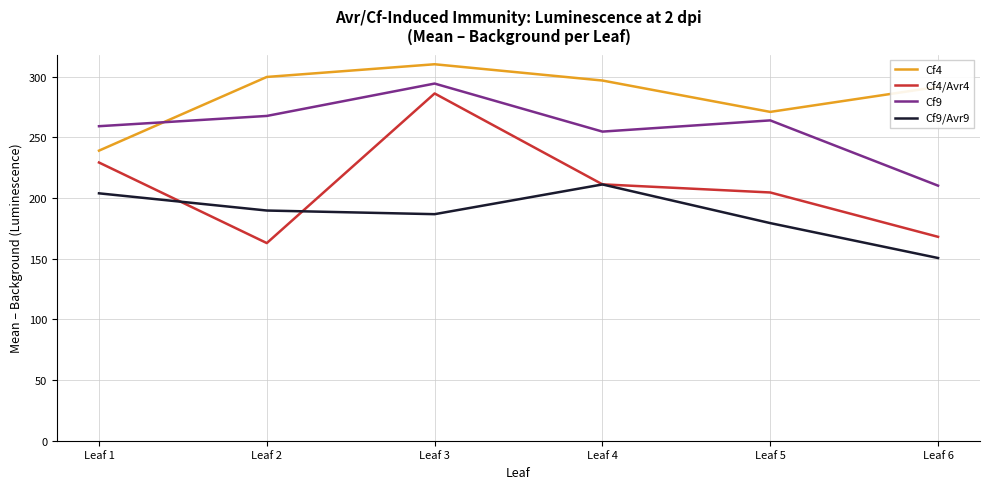

Read the Cf4/Avr4 value at Leaf 1.

229.3